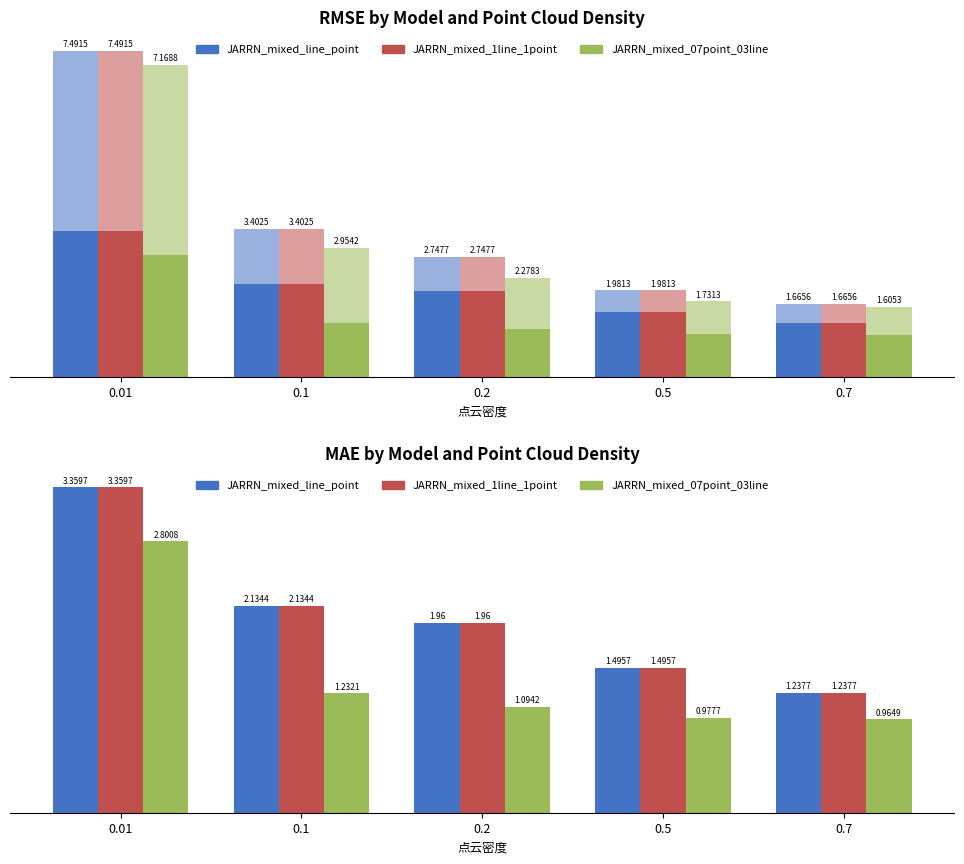

What is the value of the JARRN_mixed_line_point bar at the 4th from the left?

1.5